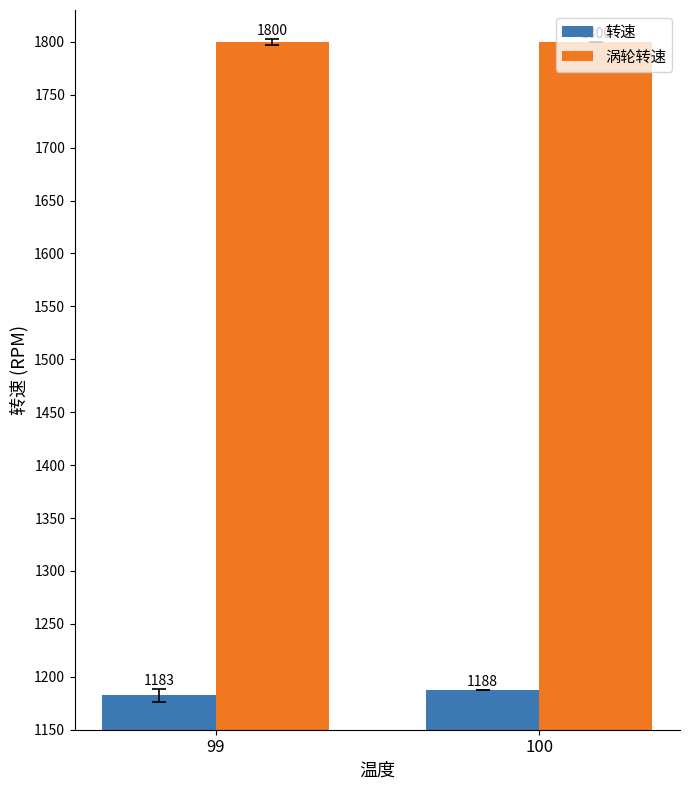

Which series has the largest range (max minus min)?

转速